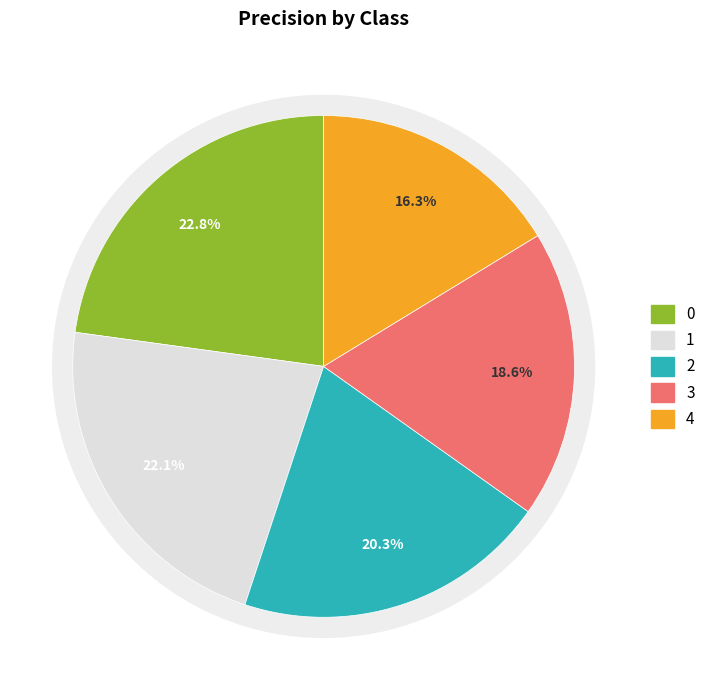

True or false: 0 accounts for 11% of the total.

False